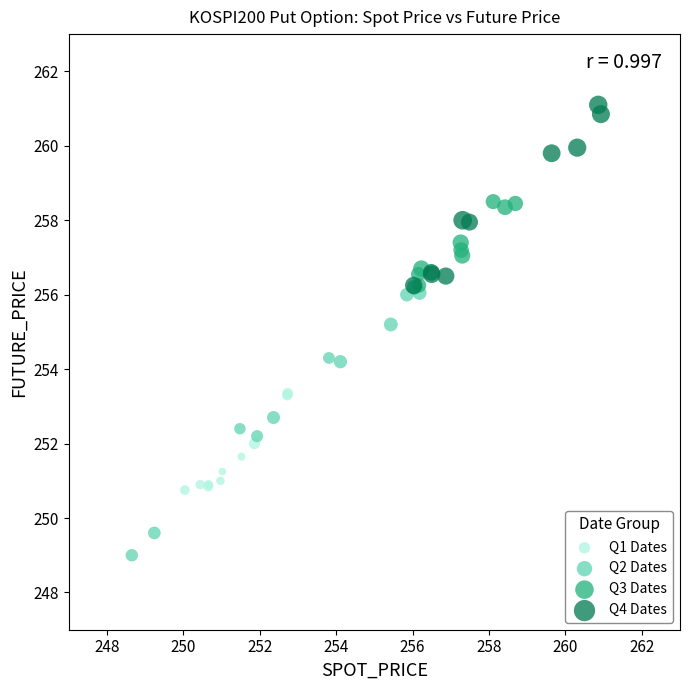

Which series has the largest Y range (max minus min)?

Q2 Dates